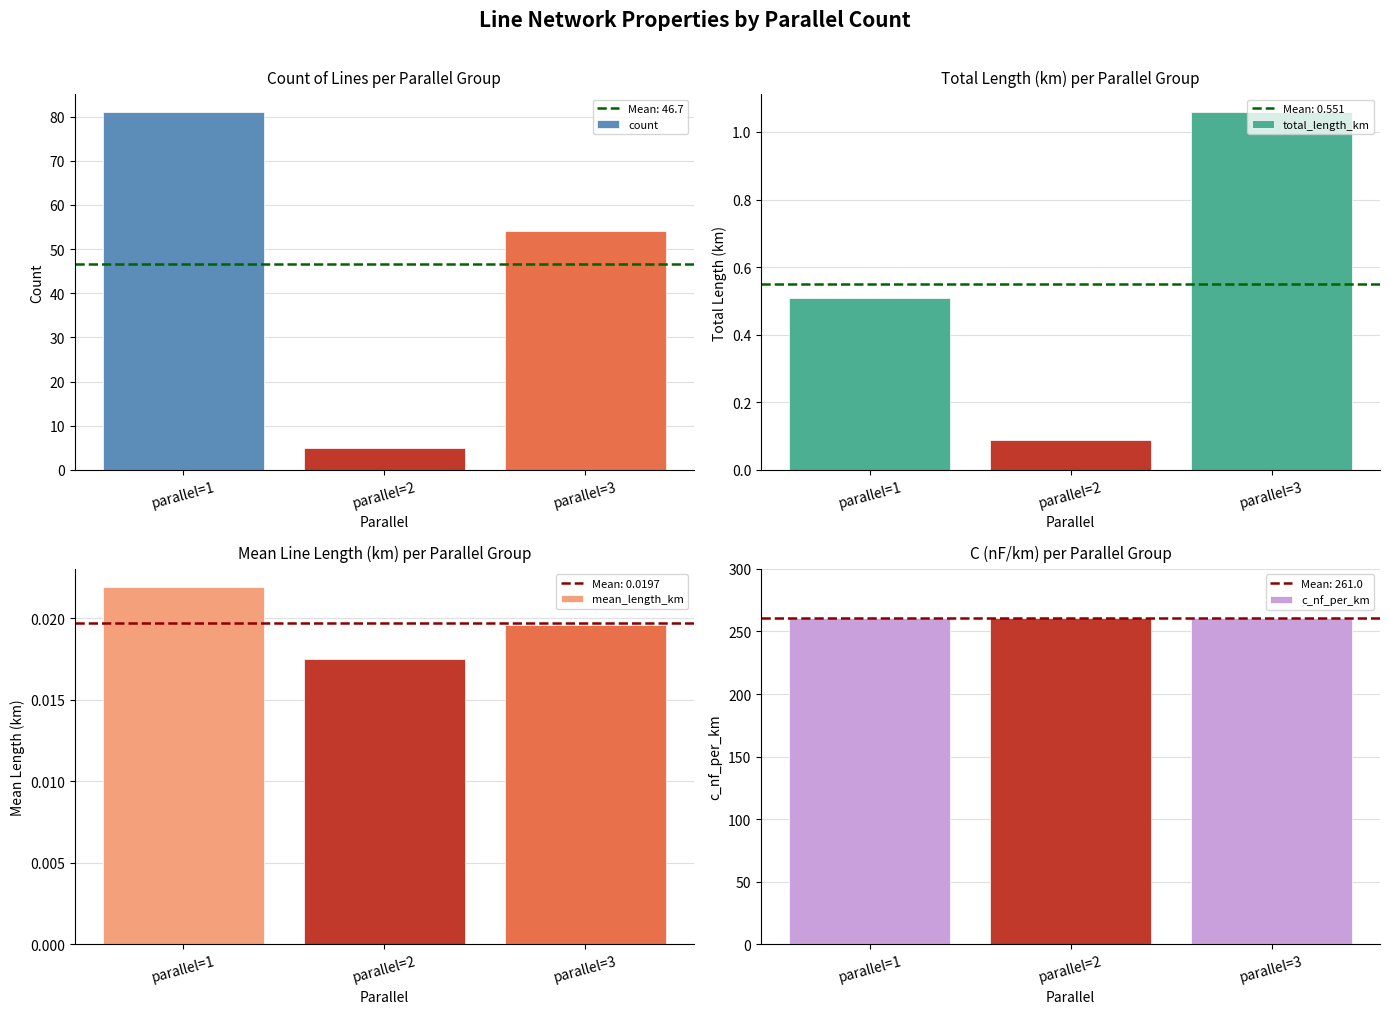

Count the number of categories in the chart.

3